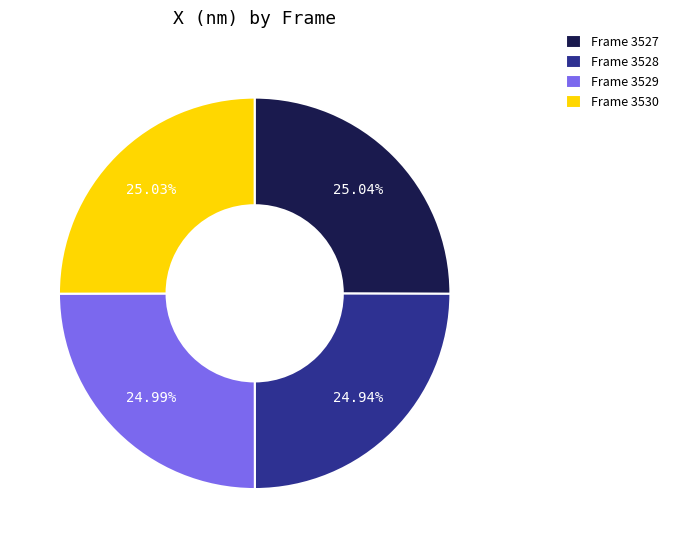

Is there any slice that represents more than half of the pie?

No